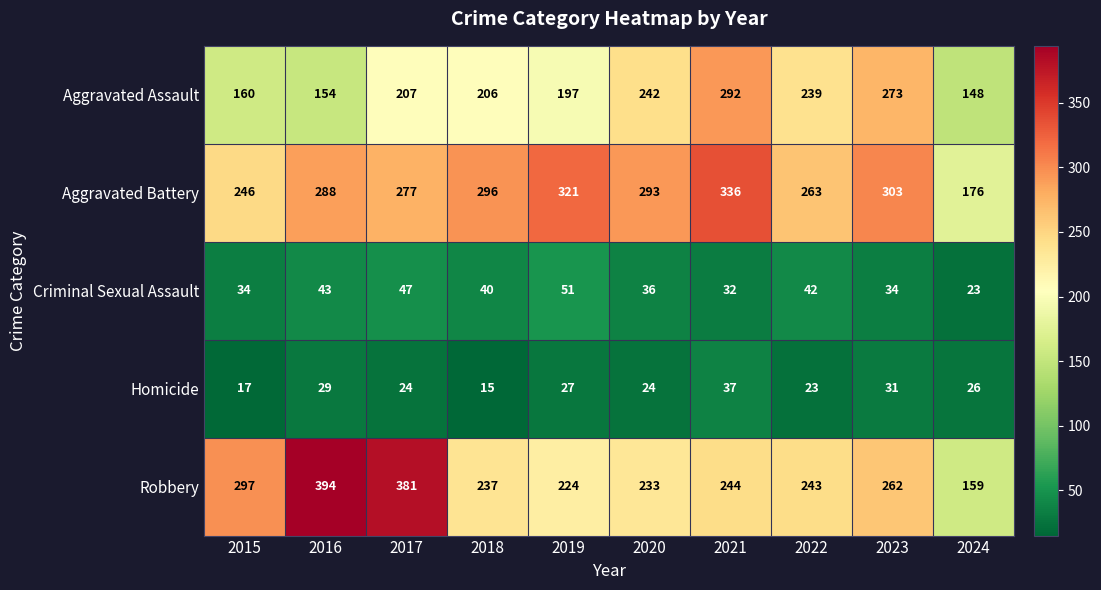

What is the difference between the highest and lowest values at 2016?

365